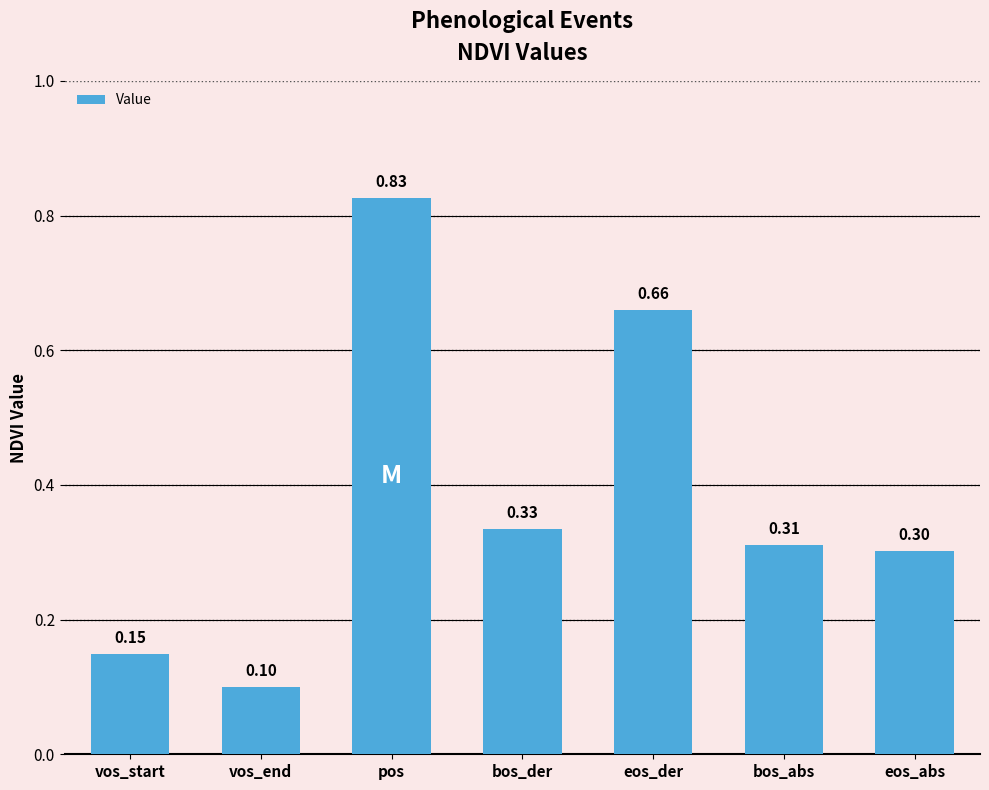

True or false: the data shows 1.1 at eos_der.

False